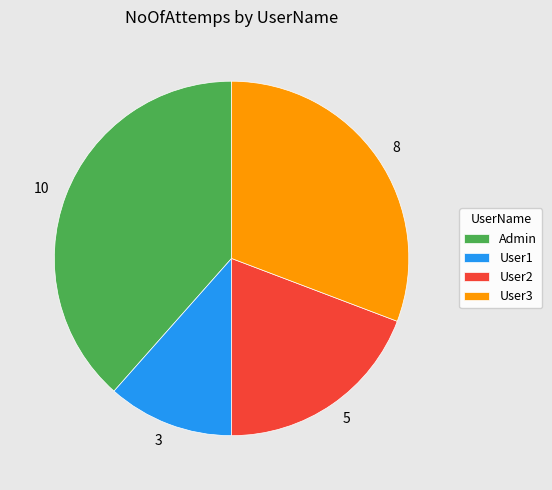

Is it true that User2 is 19% of the pie?

True